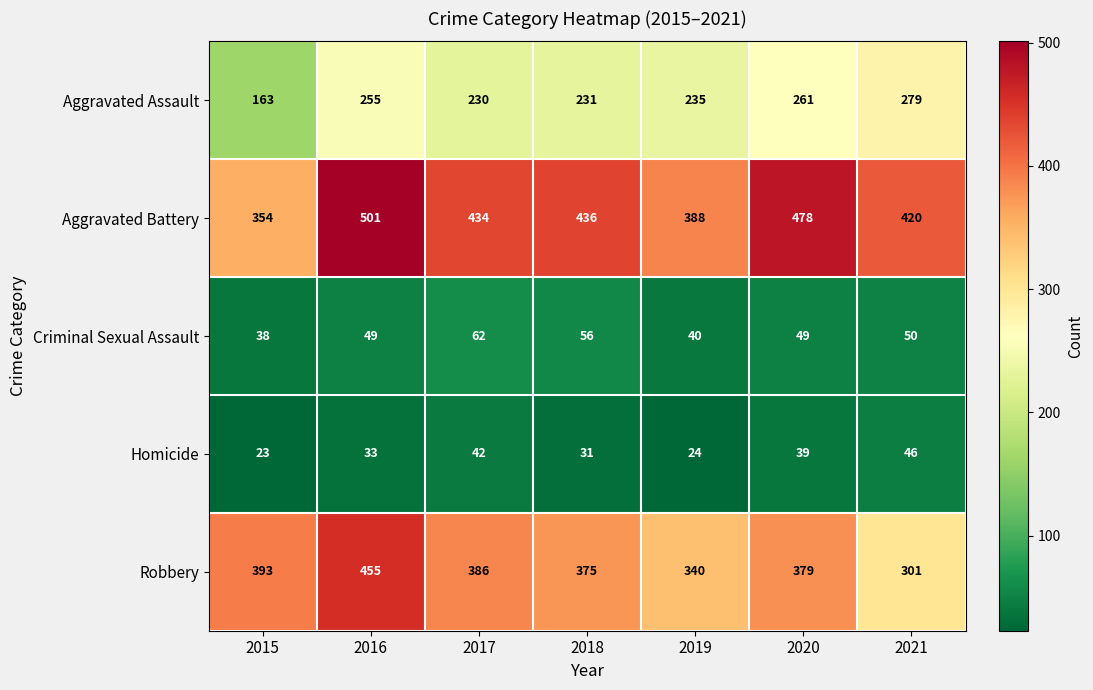

True or false: Robbery has a value of 393 at 2015.

True